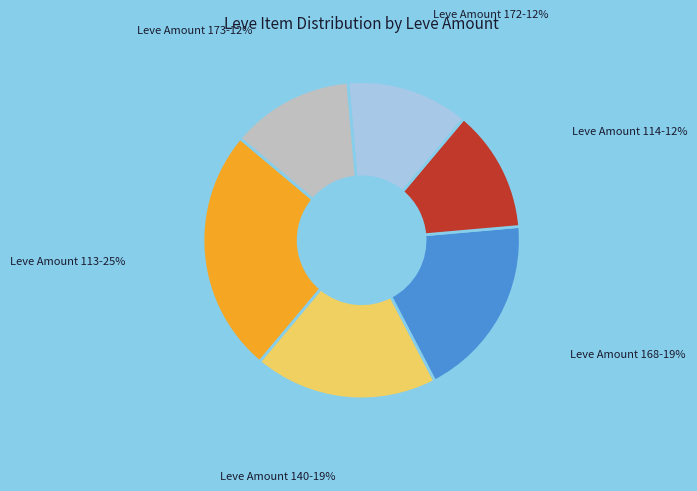

Count the number of slices in the pie.

6